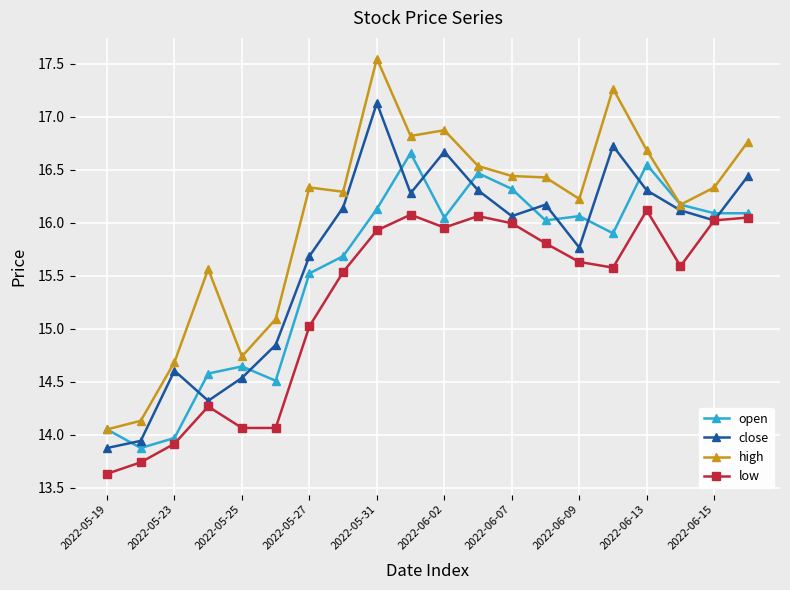

List the series in order of their peak value, lowest first.

low, open, close, high